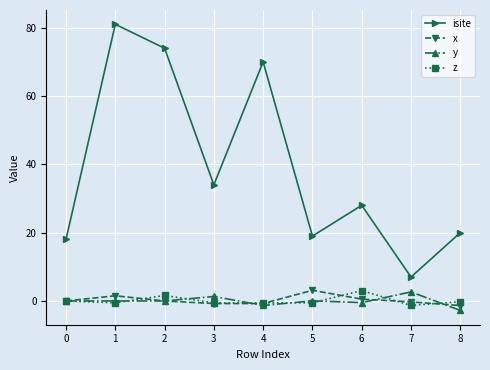

What is the difference between the maximum and minimum values in the x series?

4.5